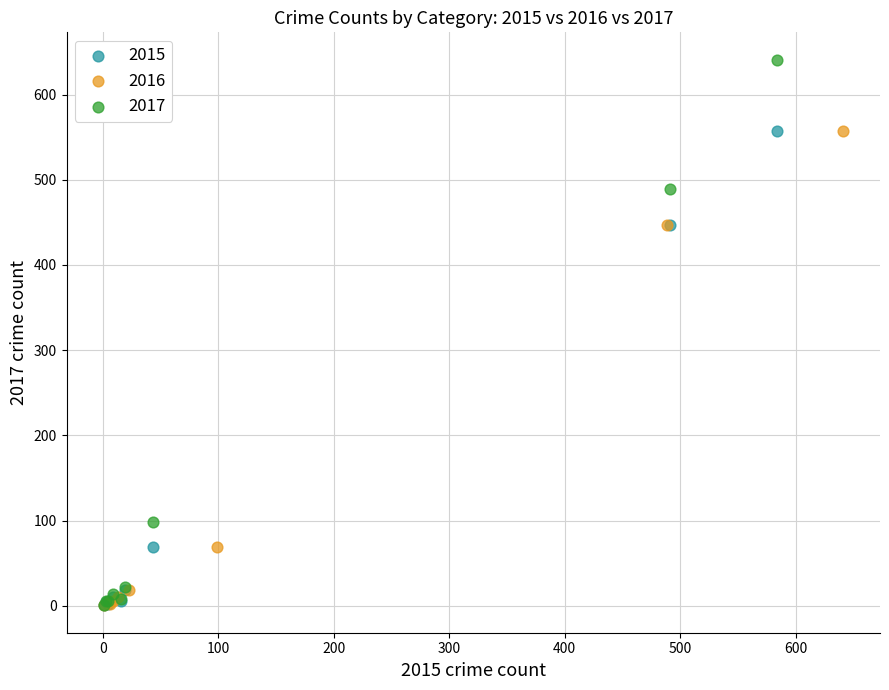

Which series has the widest spread of Y values?

2017